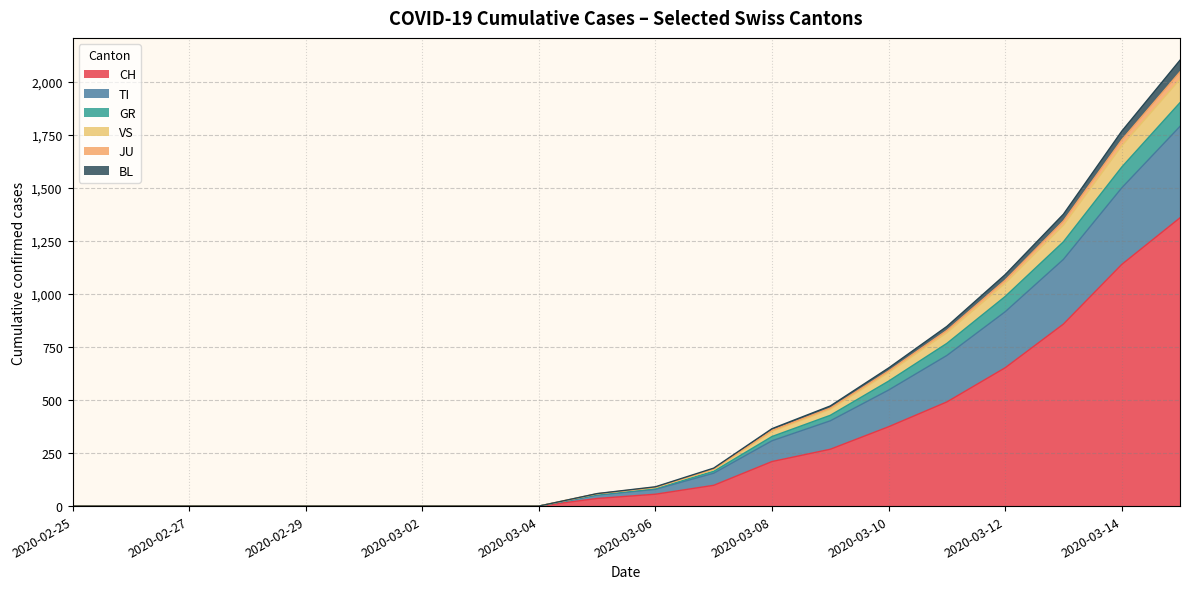

What is the greatest value displayed?

2102